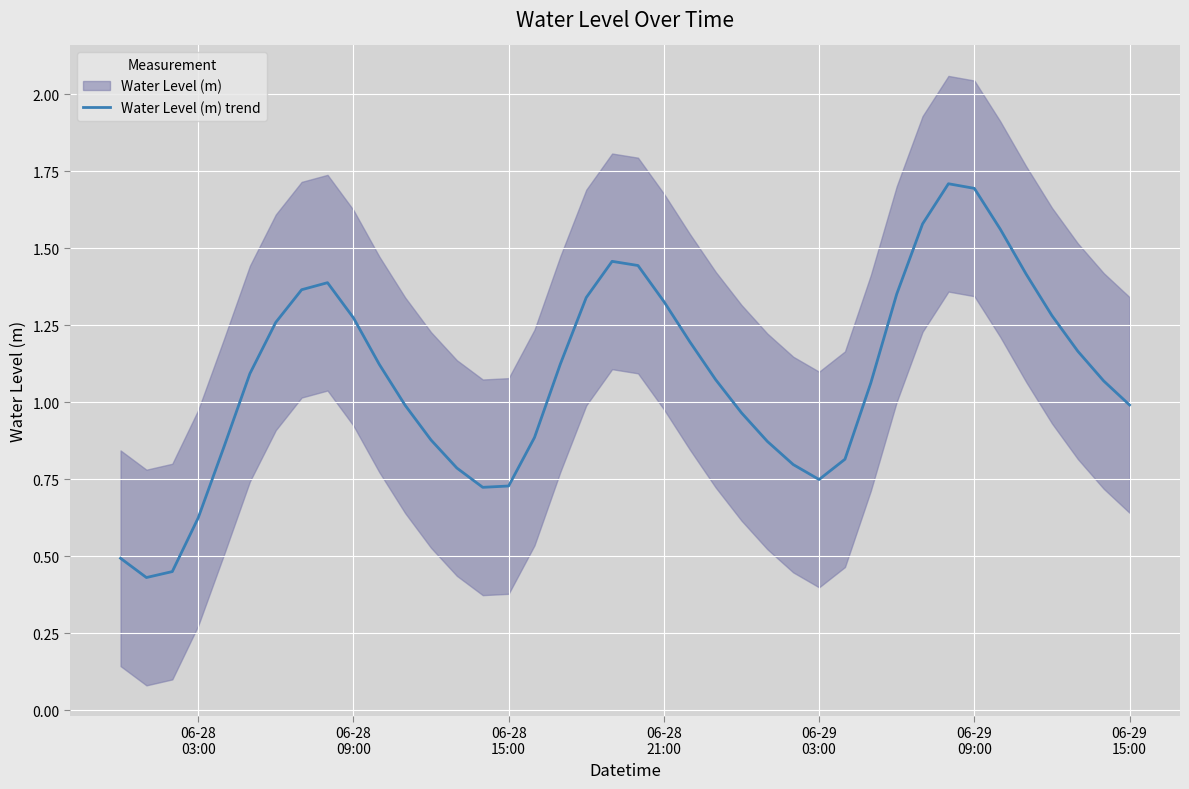

What is the highest value of the Water Level (m) trend series?

1.7